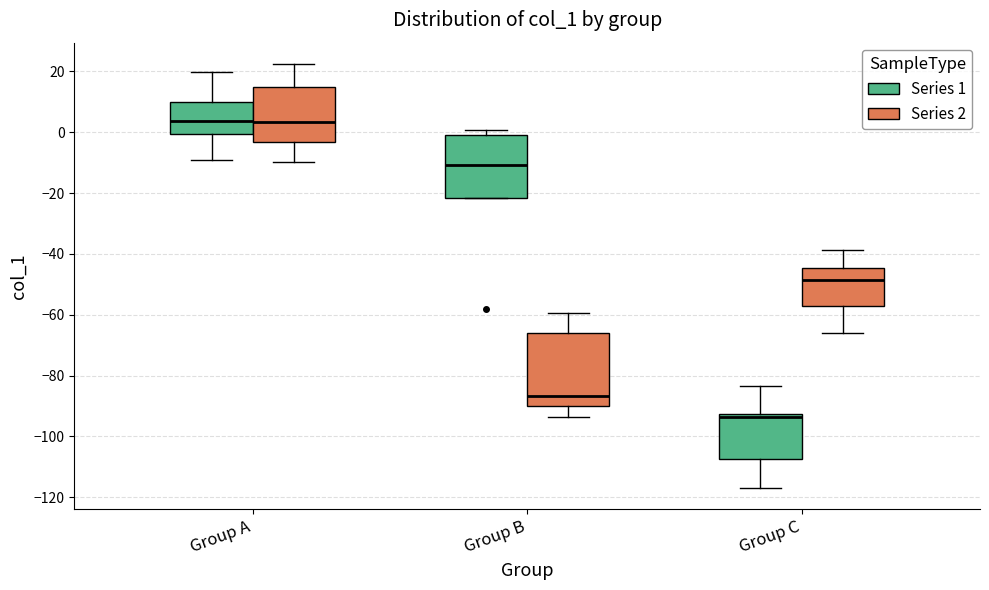

Where does the median line of the box for Group C (Series 2) sit on the y-axis? The values are not printed on the chart, so give them approximately, as read against the axis.

-48